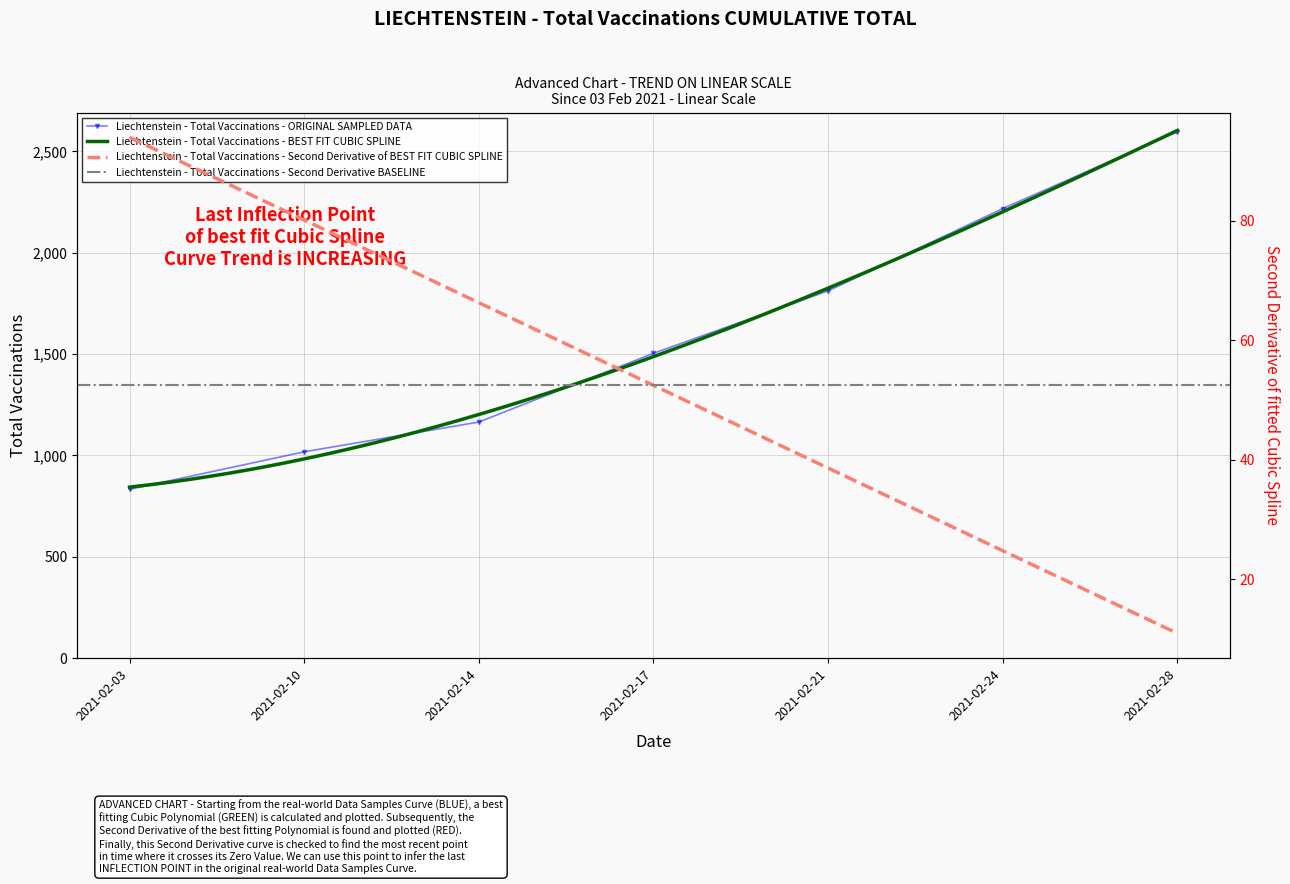

List the labels in order of value, smallest first.

2021-02-03, 2021-02-10, 2021-02-14, 2021-02-17, 2021-02-21, 2021-02-24, 2021-02-28